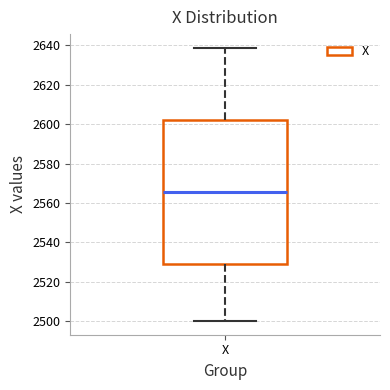

Read this box plot against the y-axis: the position of the median line, the range covered by the box, and the ends of both whiskers. The values are not printed on the chart, so give them approximately, as read against the axis.

median 2566, box 2530 to 2602, whiskers 2500 to 2638